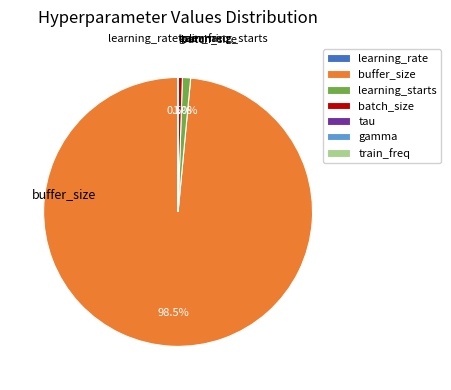

Which category has the biggest portion of the pie?

buffer_size